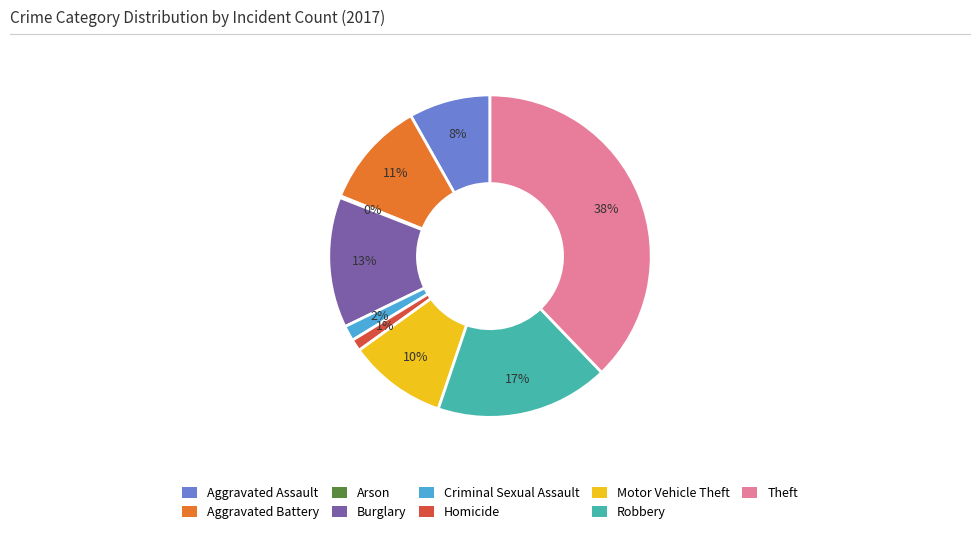

Which category has the biggest portion of the pie?

Theft